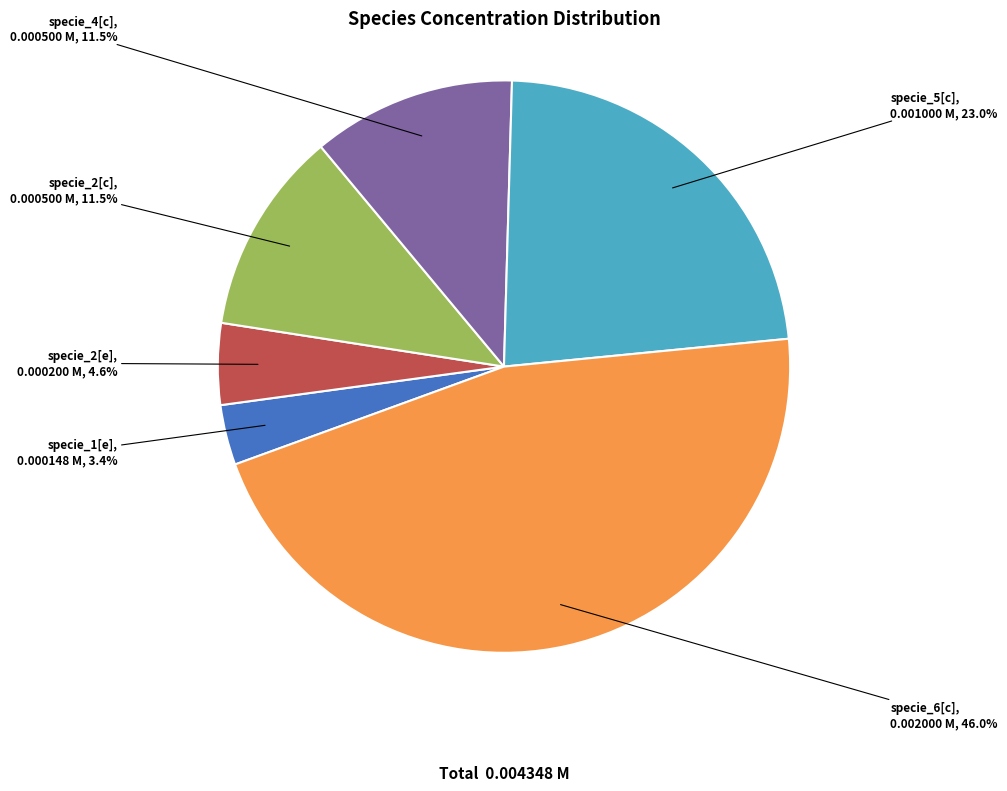

Which category has the smallest portion of the pie?

specie_1[e]